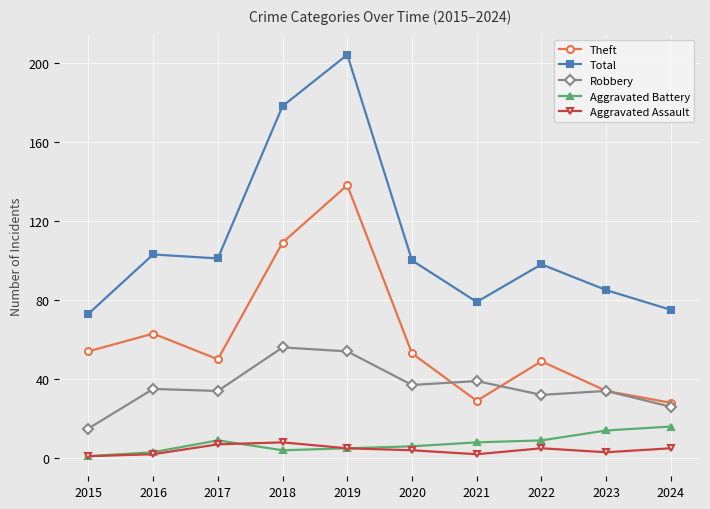

At which category is the sum across all series the highest?

2019